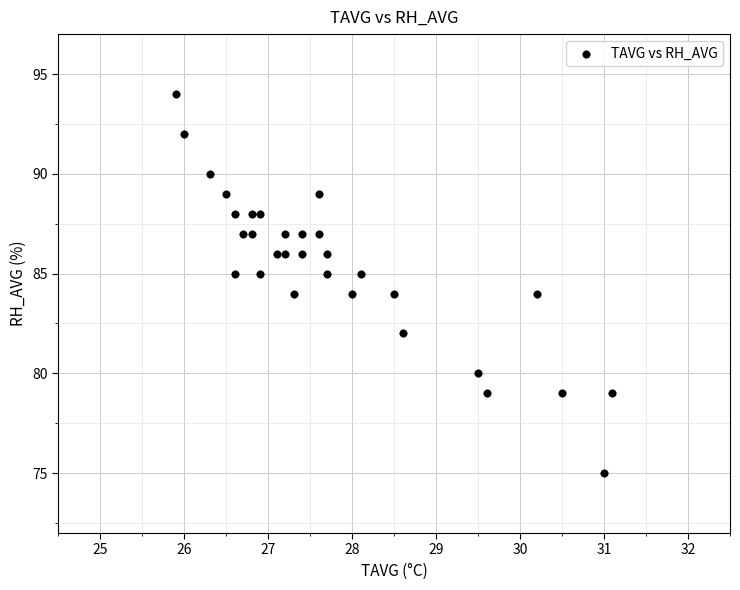

What is the range of Y values (max minus min)?

19